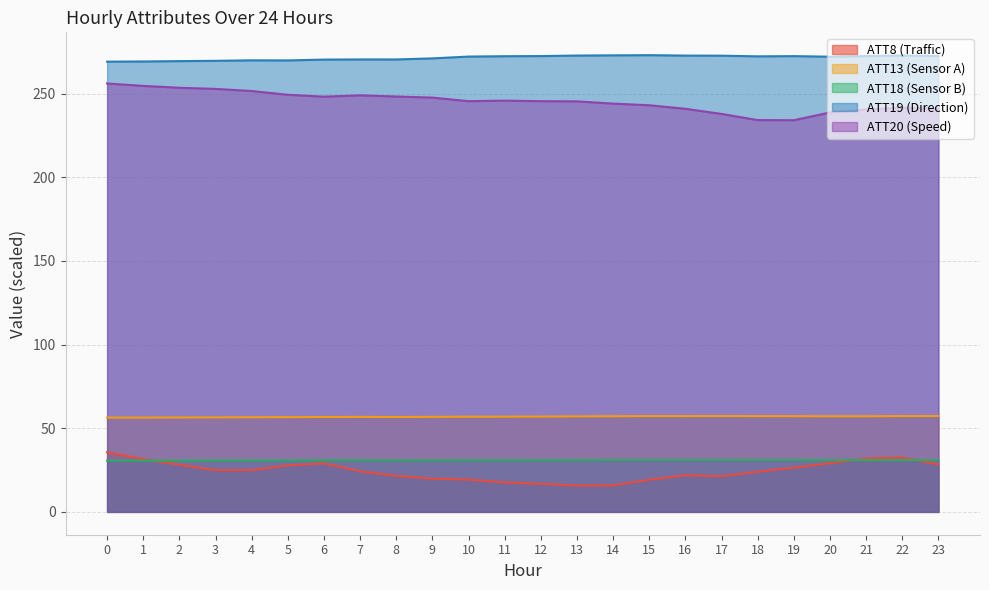

Reading left to right, what are all the values shown in this chart?

ATT8: 0=35.6	1=31.5	2=28.2	3=24.9	4=24.9	5=27.8	6=29.0	7=24.3	8=21.5	9=19.9	10=19.3	11=17.6	12=16.8	13=15.7	14=15.8	15=19.2	16=21.9	17=21.3	18=24.0	19=26.4	20=29.1	21=31.9	22=32.5	23=28.4
ATT13: 0=56.3	1=56.4	2=56.4	3=56.5	4=56.6	5=56.6	6=56.7	7=56.7	8=56.7	9=56.8	10=56.9	11=56.9	12=57.0	13=57.1	14=57.2	15=57.2	16=57.2	17=57.2	18=57.2	19=57.2	20=57.1	21=57.1	22=57.2	23=57.2
ATT18: 0=30.6	1=30.6	2=30.7	3=30.7	4=30.8	5=30.8	6=30.8	7=30.8	8=30.8	9=30.8	10=30.8	11=30.9	12=30.9	13=30.9	14=31.0	15=31.0	16=31.0	17=31.0	18=31.0	19=31.0	20=30.9	21=30.9	22=31.0	23=31.0
ATT19: 0=269.1	1=269.1	2=269.4	3=269.5	4=269.8	5=269.8	6=270.3	7=270.4	8=270.4	9=271.0	10=272.1	11=272.3	12=272.4	13=272.7	14=272.8	15=272.9	16=272.7	17=272.6	18=272.2	19=272.3	20=272.0	21=272.4	22=272.7	23=272.4
ATT20: 0=256.0	1=254.6	2=253.4	3=252.8	4=251.5	5=249.2	6=248.1	7=248.9	8=248.2	9=247.6	10=245.4	11=245.7	12=245.4	13=245.3	14=244.0	15=243.0	16=240.9	17=237.8	18=234.1	19=234.1	20=238.7	21=240.5	22=241.5	23=240.9